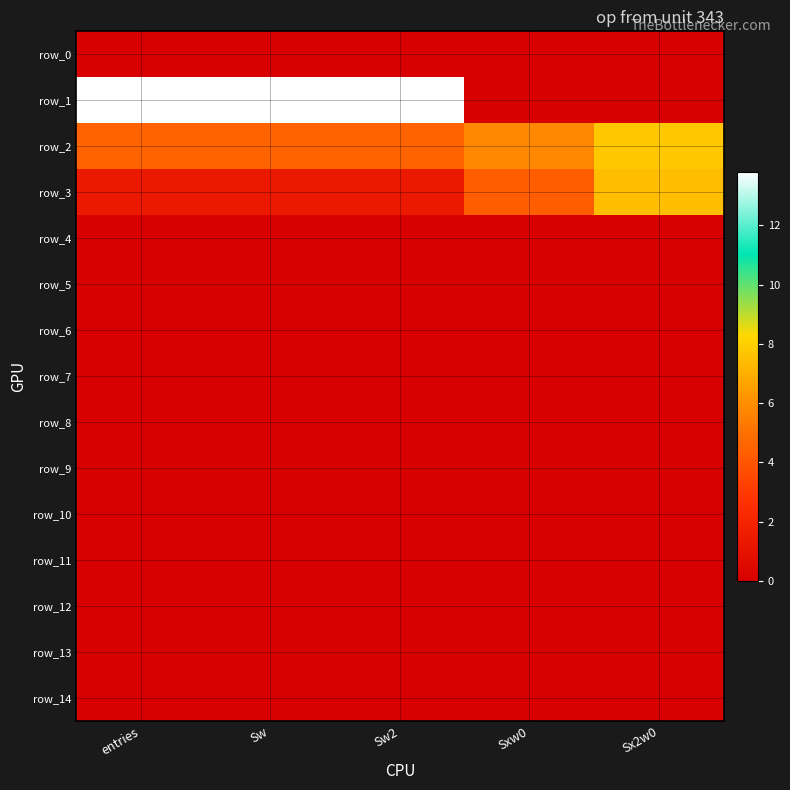

Which label corresponds to the largest value in the chart?

entries